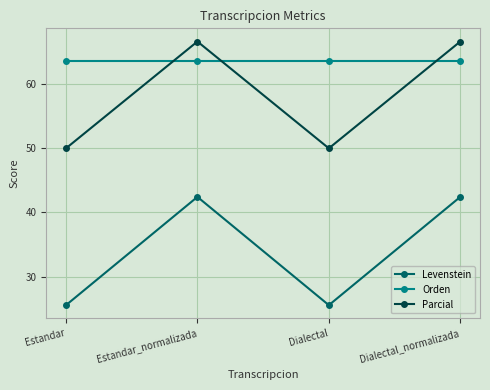

How many lines are shown in the chart?

3